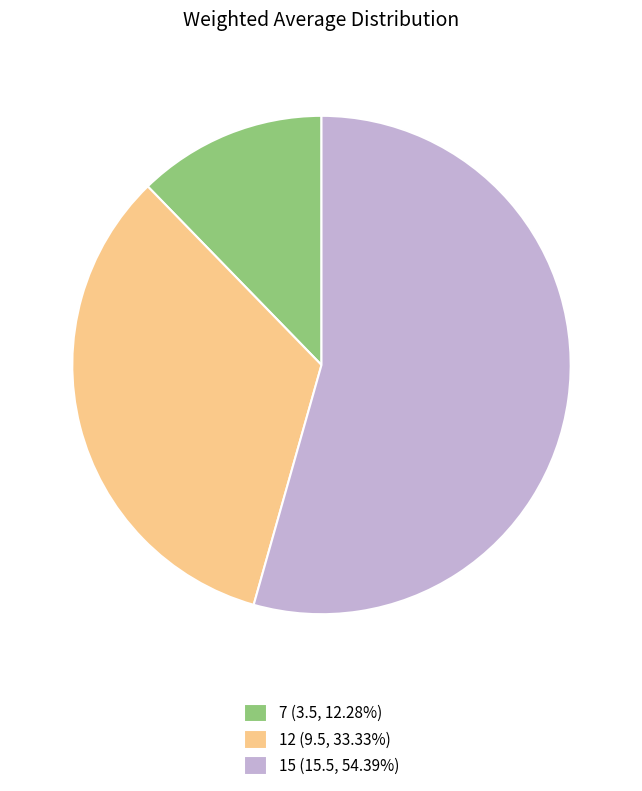

Combined, do 7 (3.5, 12.28%) and 12 (9.5, 33.33%) account for over 50%?

No